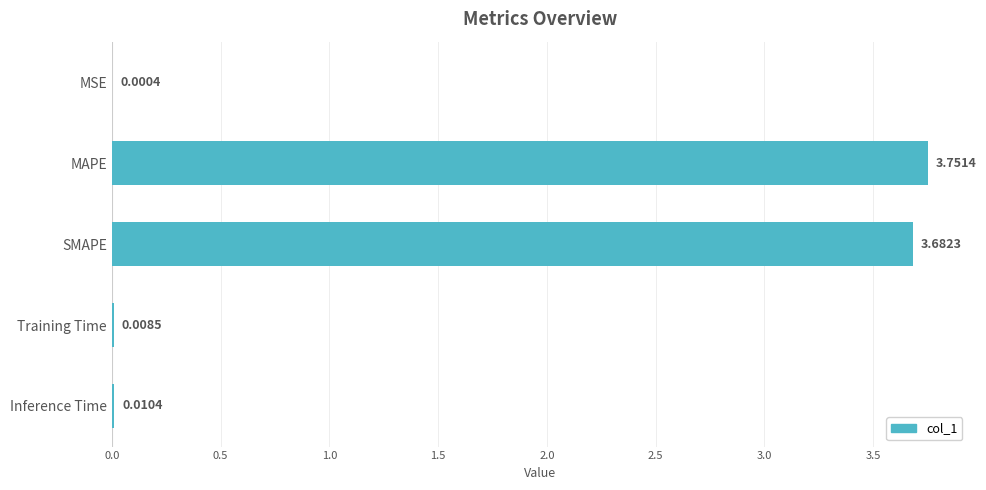

At which category does the chart reach its peak across all series?

MAPE